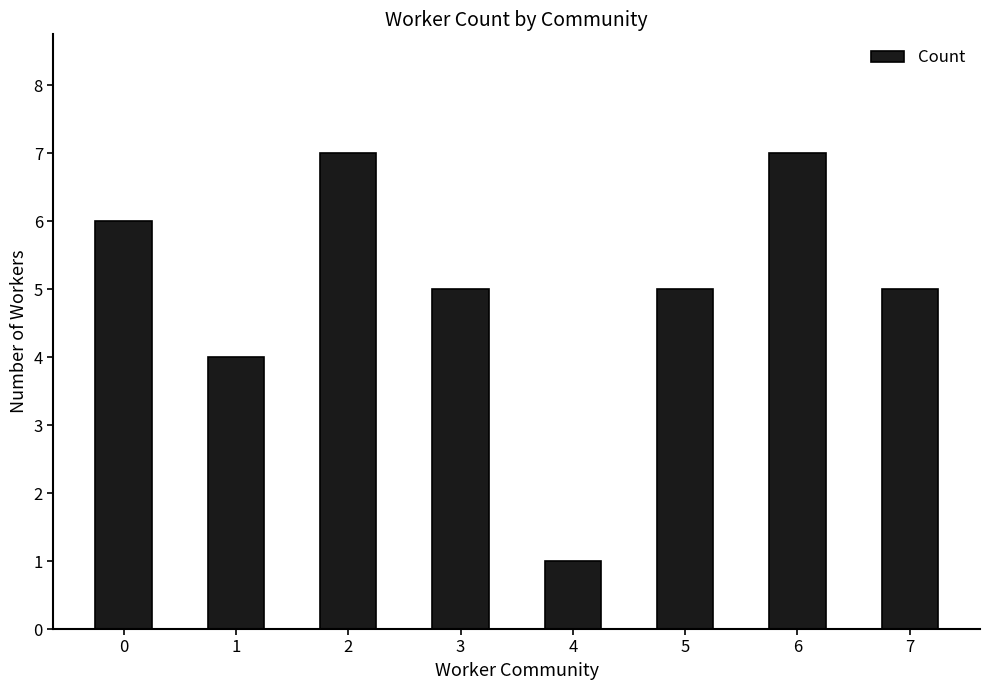

True or false: the data shows 4 at 1.

True